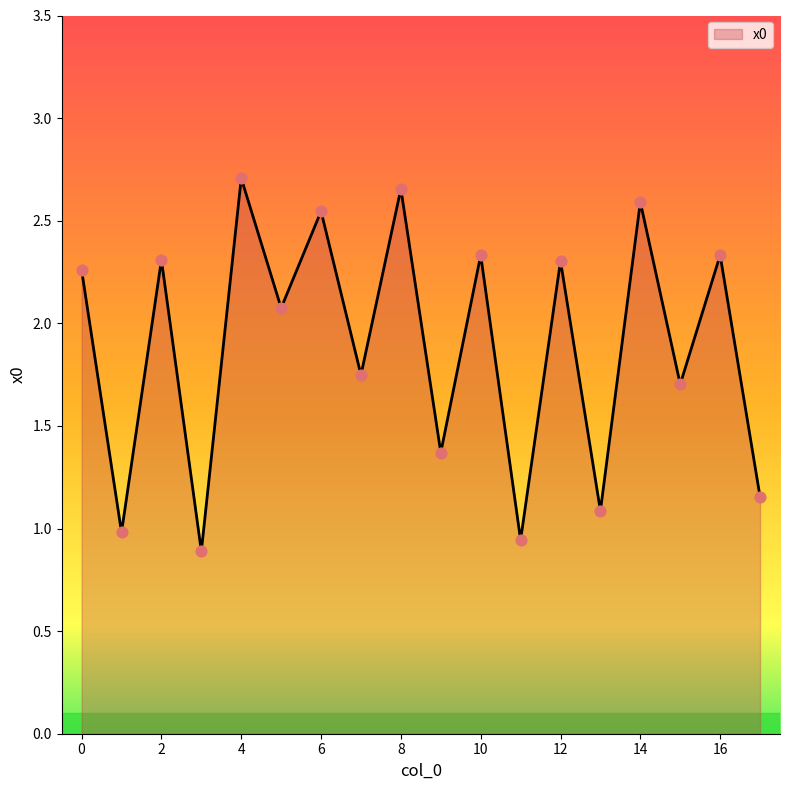

What is the difference between the maximum and minimum values?

1.8